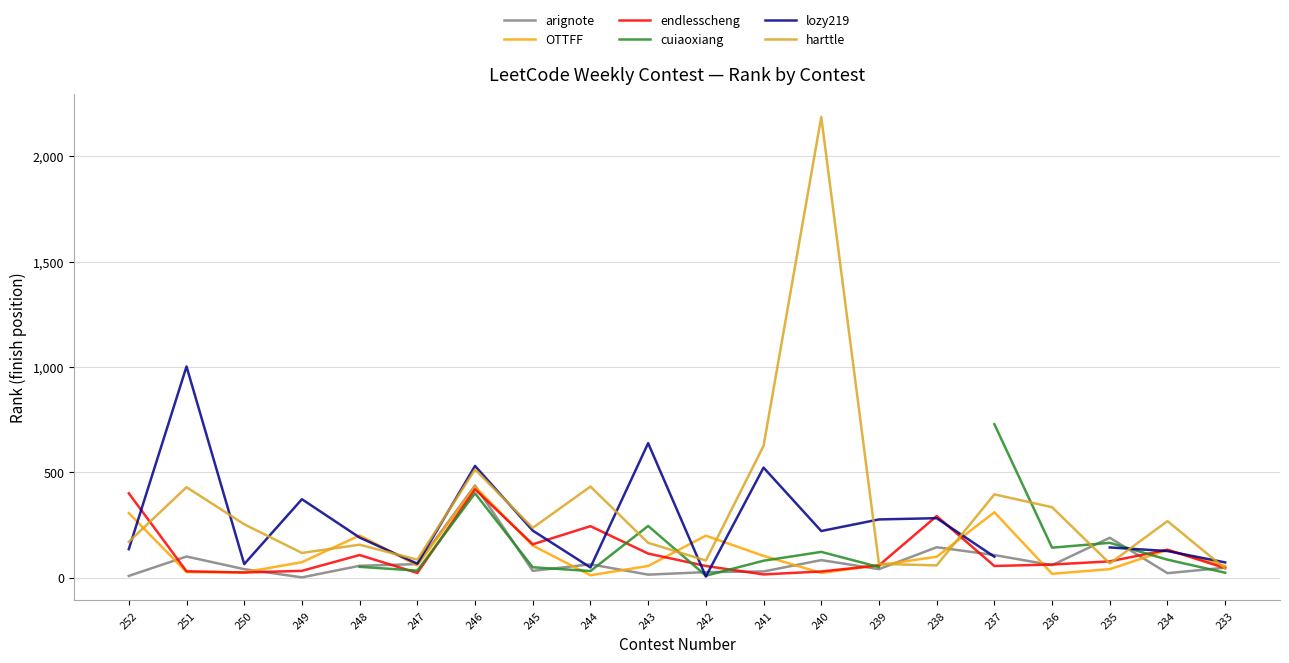

The value of harttle at 251 is 618. True or false?

False